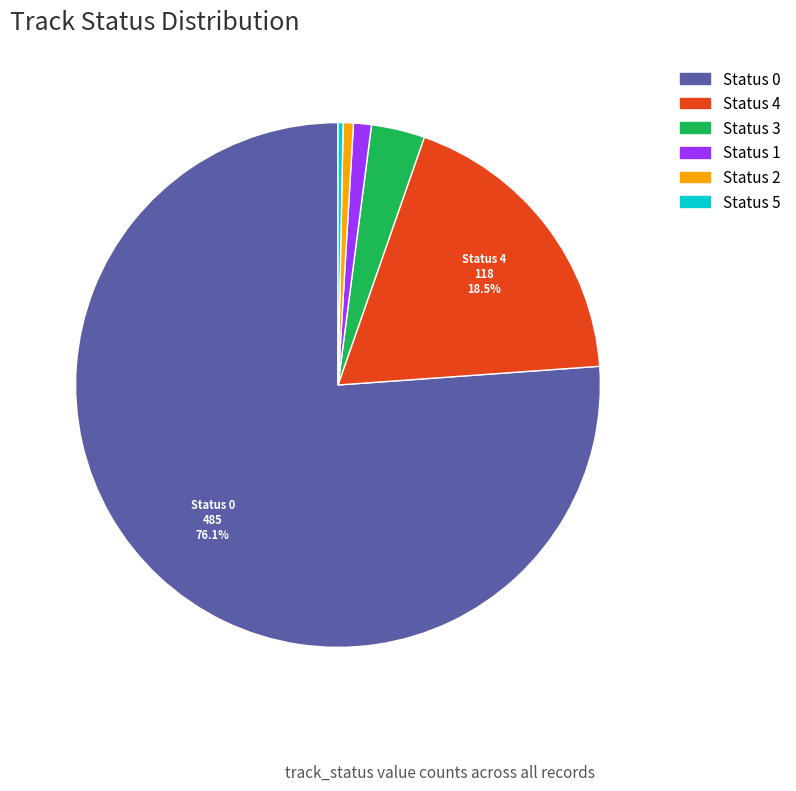

Does any single category account for the majority?

Yes